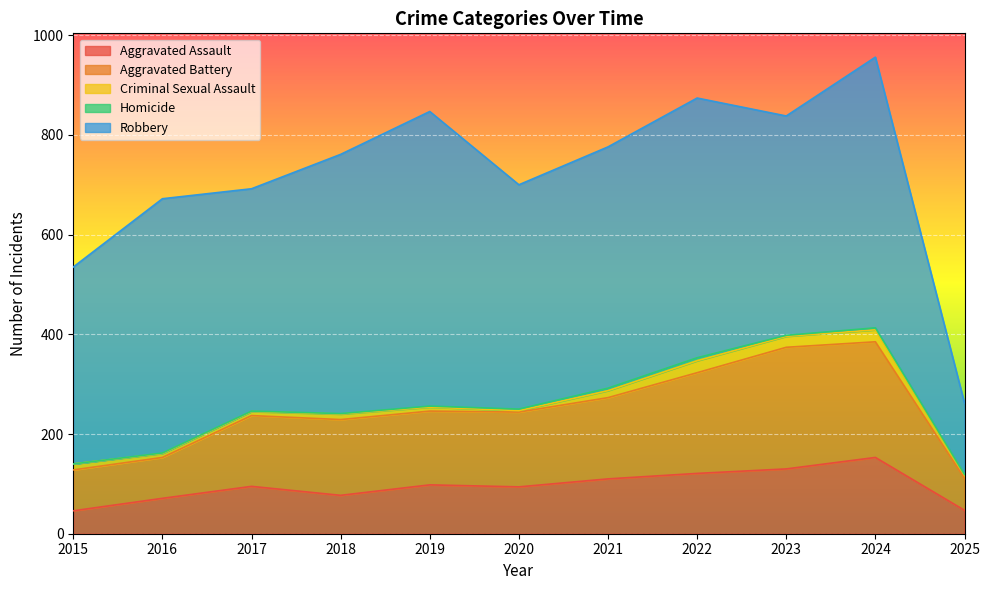

Where is Aggravated Battery nearest to the value 154?

2018